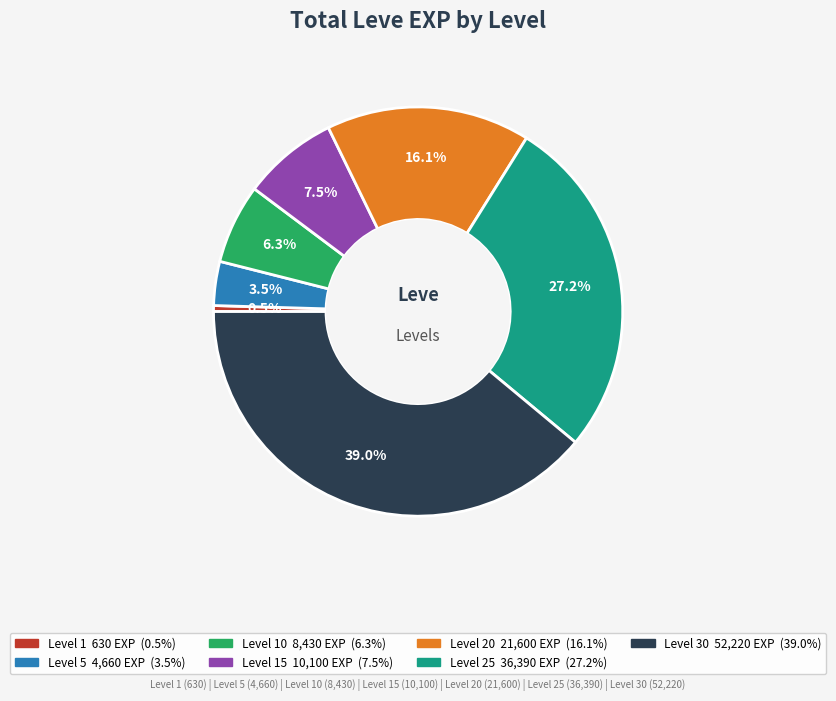

How many segments does this pie chart have?

7